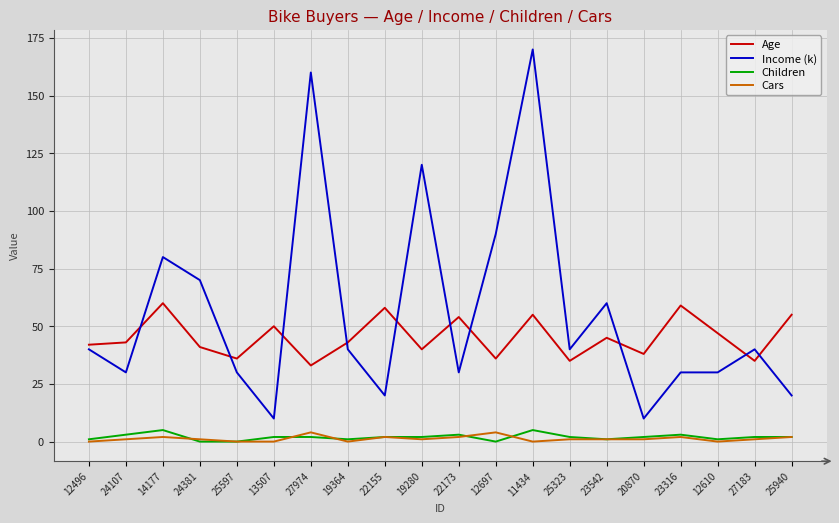

What is the sum of the Cars values at 13507 and 23542?

1